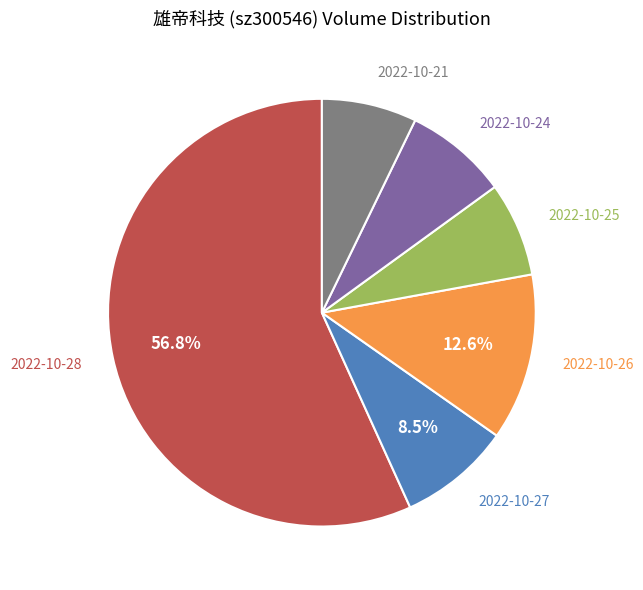

Do 2022-10-27 and 2022-10-24 together represent more than half of the pie?

No